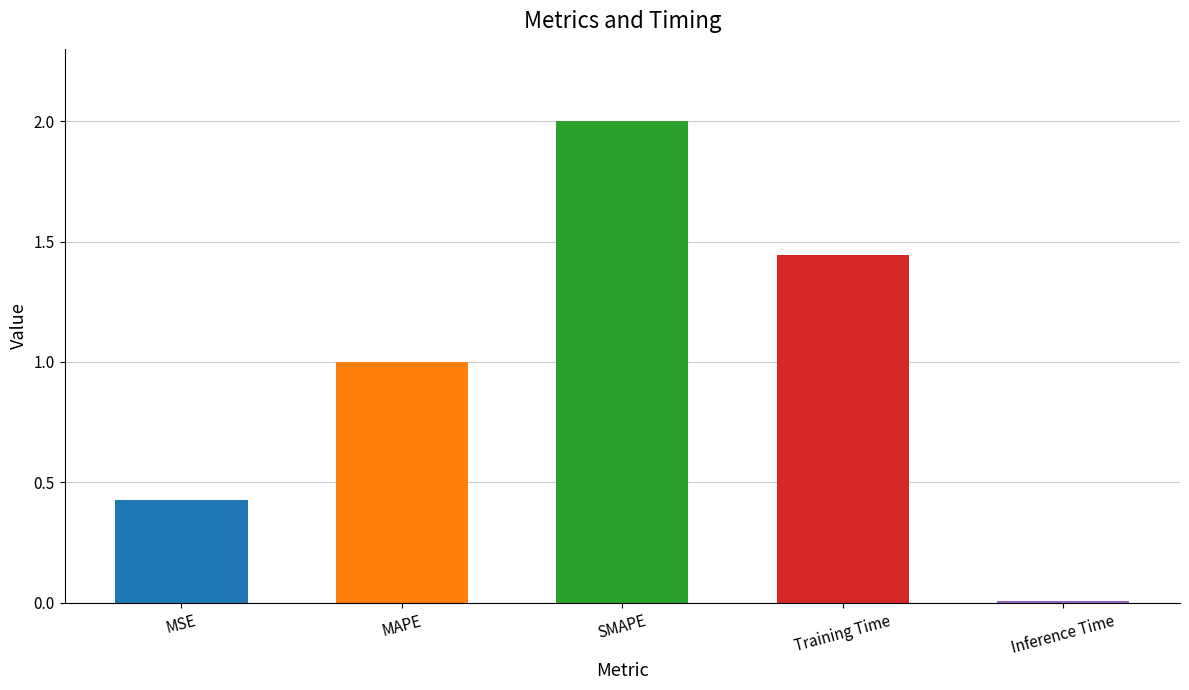

What is the change in value from MSE to Training Time?

+1.0